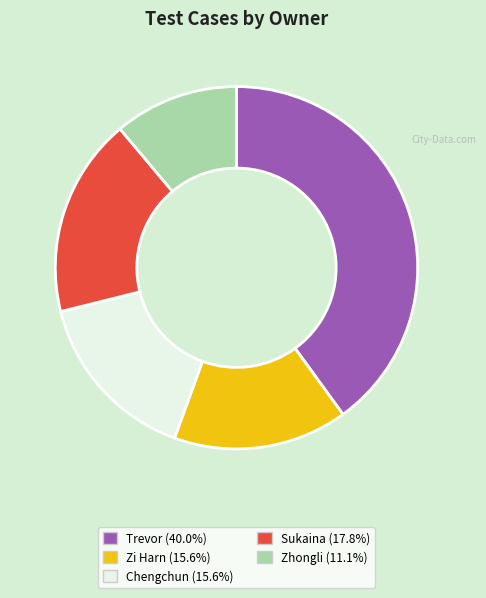

Which category has the smallest portion of the pie?

Zhongli